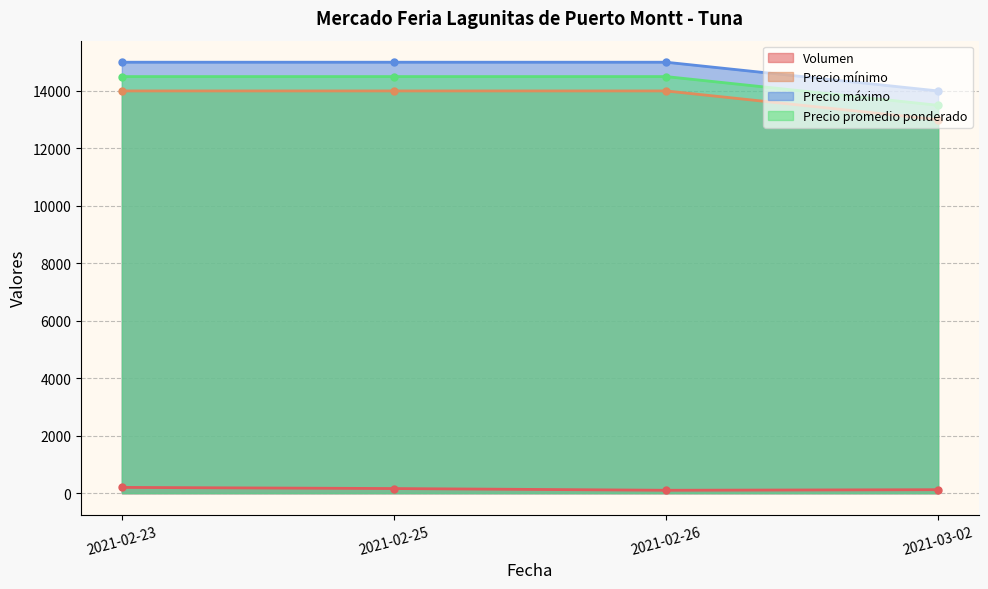

True or false: Volumen and Precio máximo intersect in this chart.

False